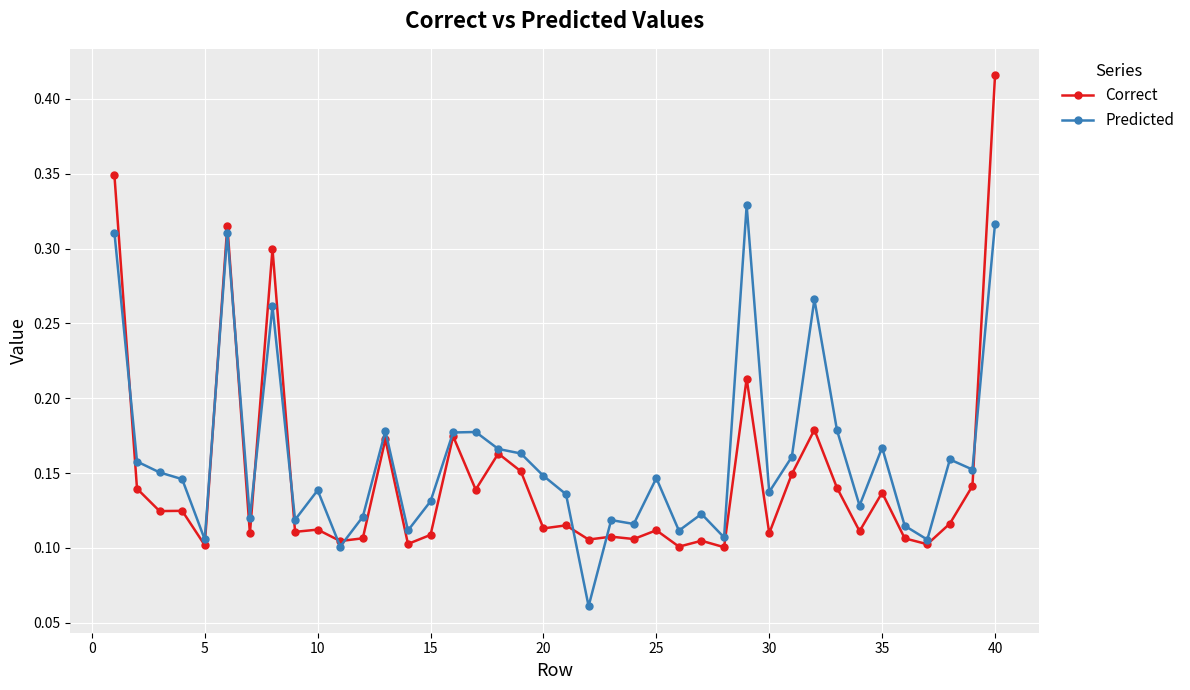

After their last crossing, which series has the higher values: Correct or Predicted?

Correct